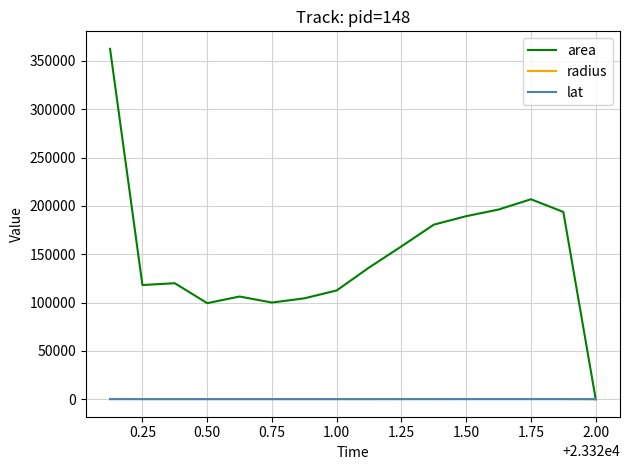

How many values in the radius series are below 208?

8